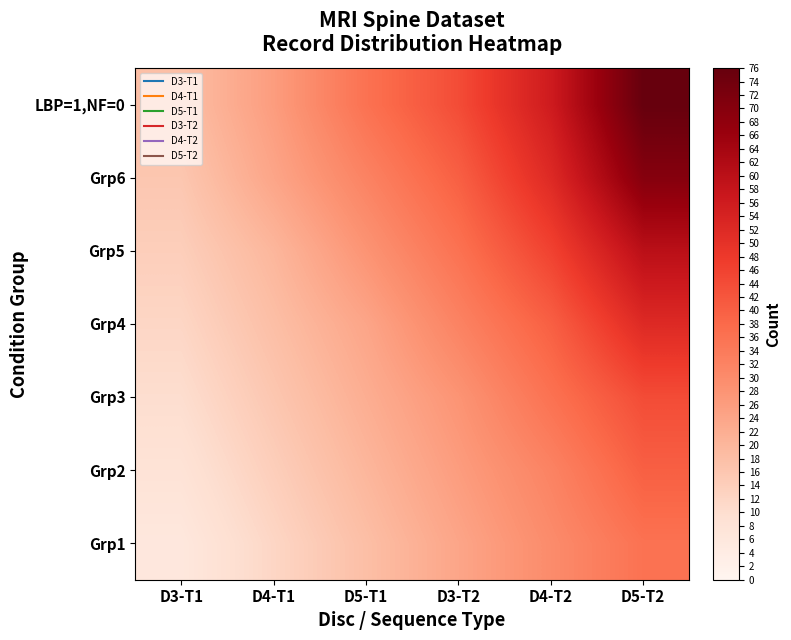

What is the spread (max minus min) of values at D5-T2?

40